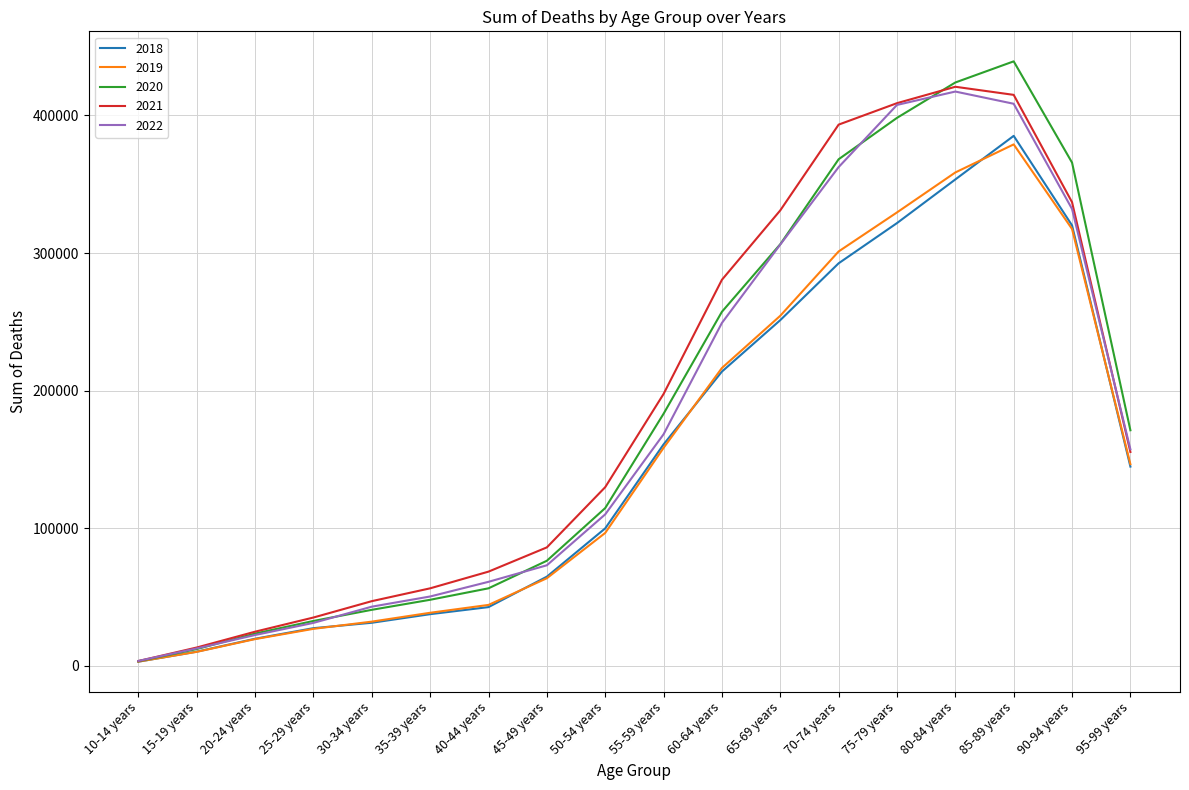

Is this an area chart (filled region under the line)?

No